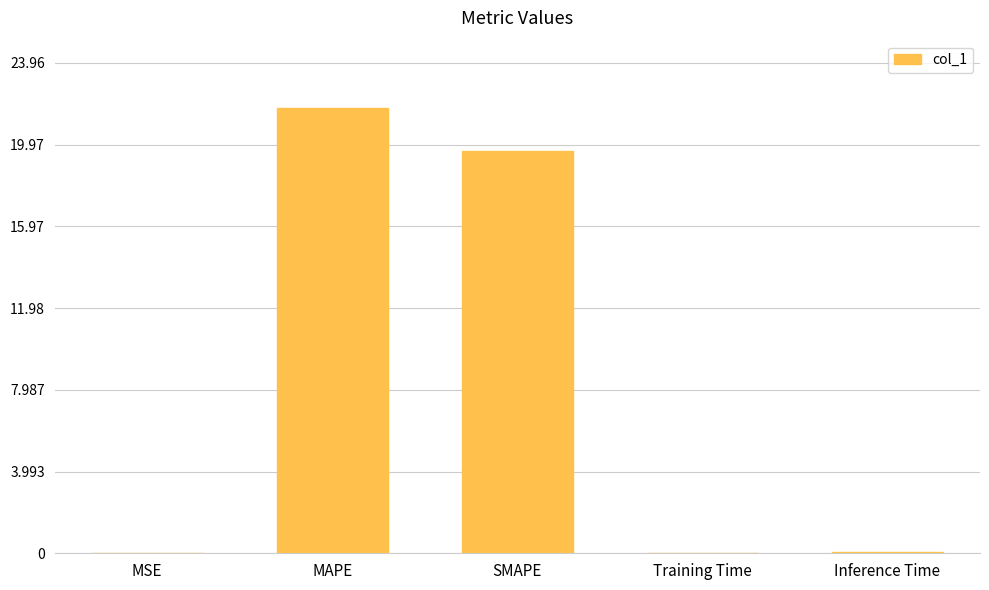

Read the value at MAPE.

21.8